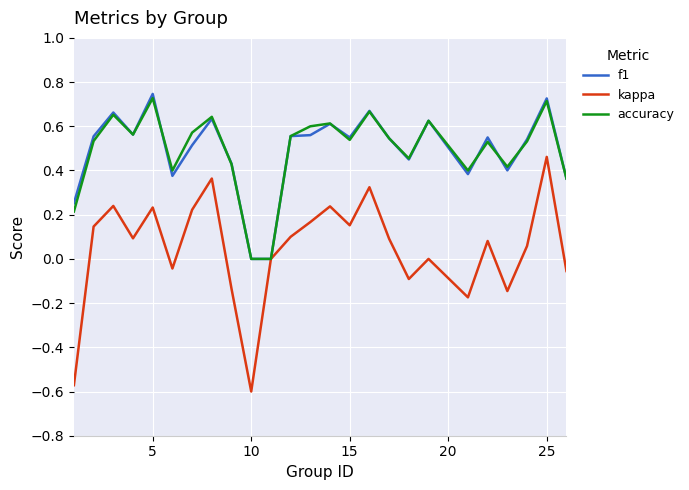

Which series has the largest range (max minus min)?

kappa